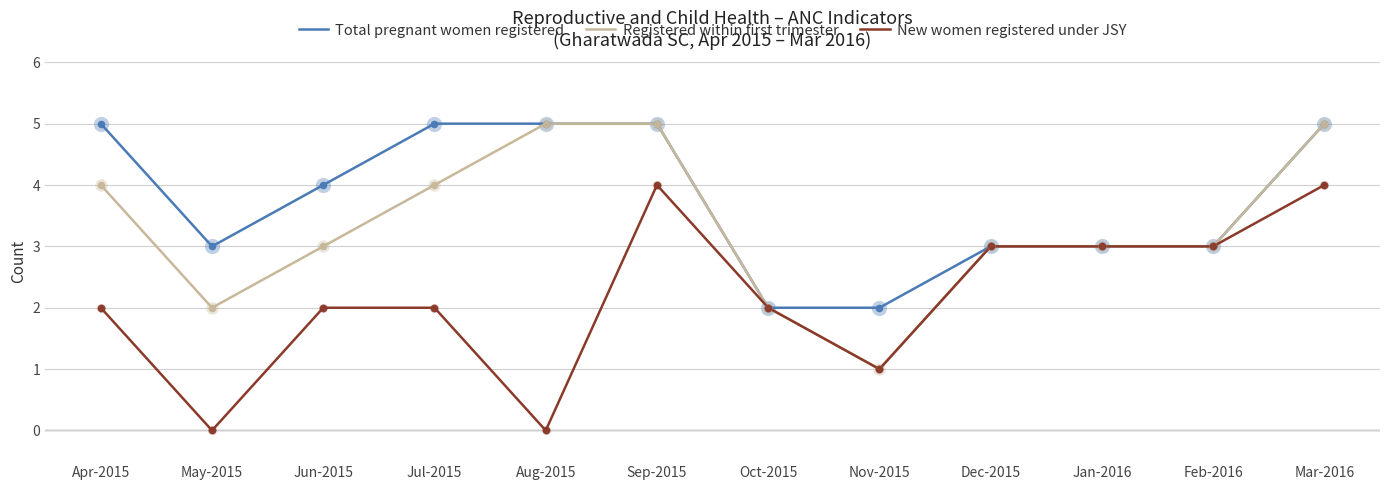

The New women registered under JSY series shows 0 at May-2015. True or false?

True